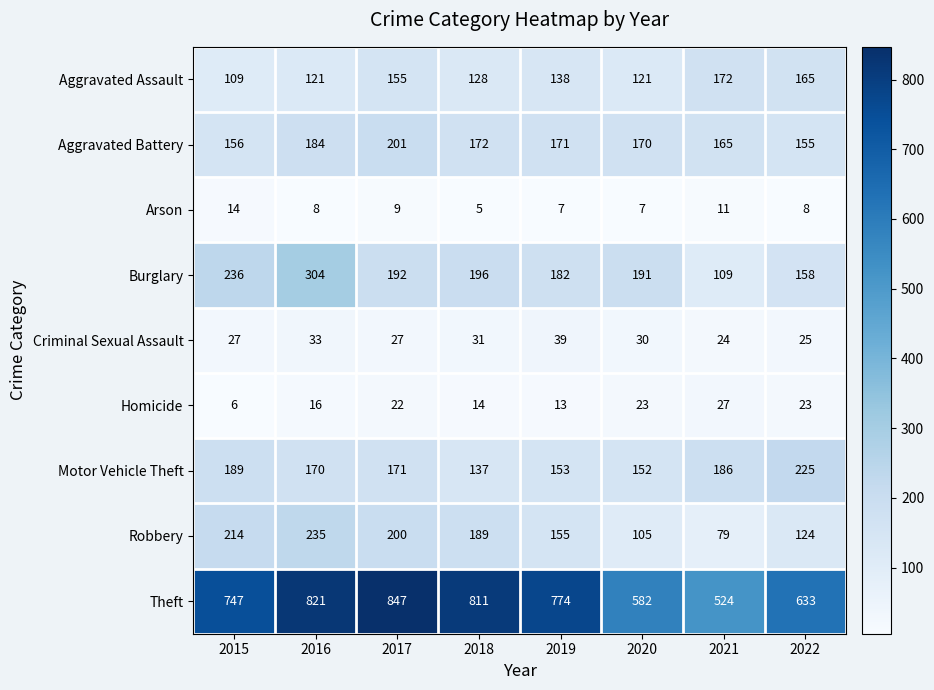

What is the minimum value for Motor Vehicle Theft?

137